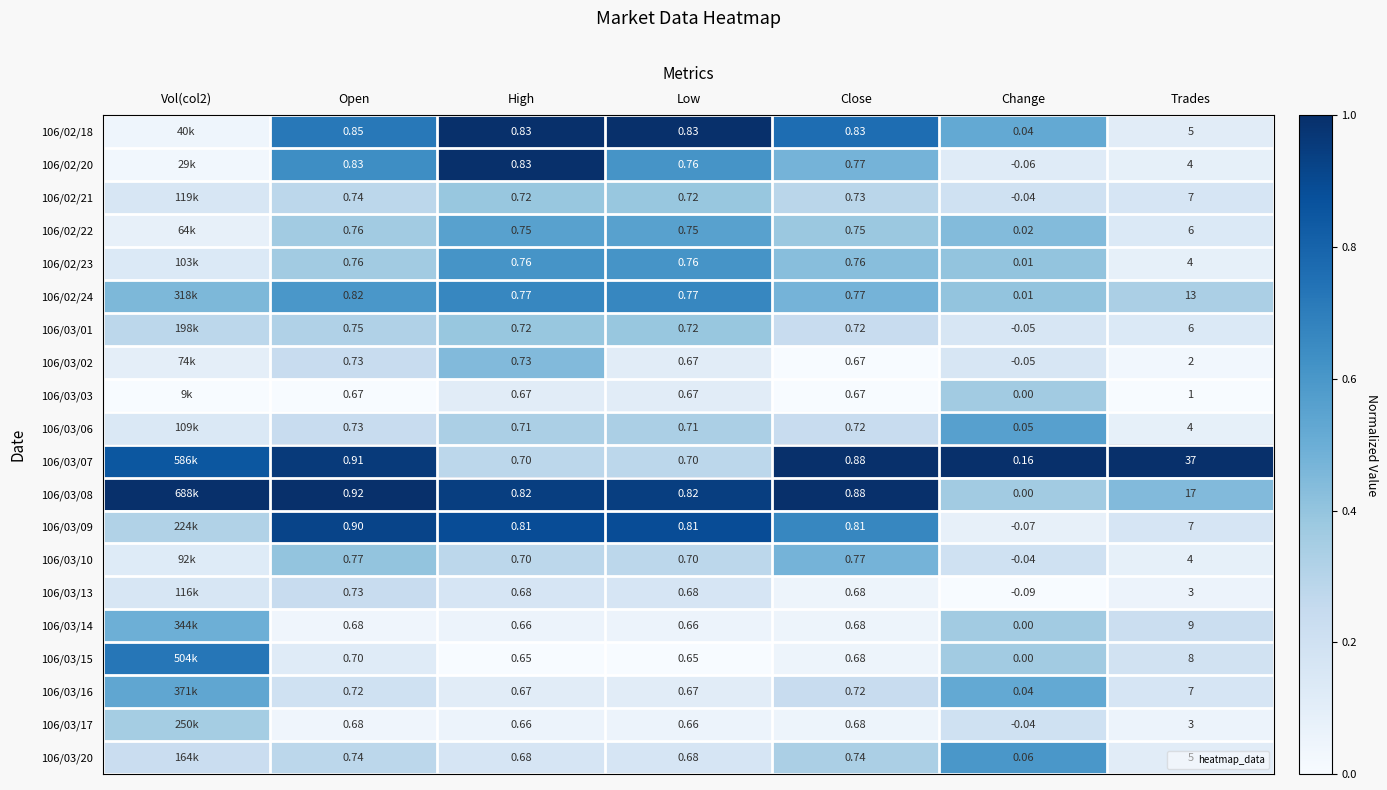

What is the difference between the maximum and second lowest values in the 106/02/20 series?

0.9